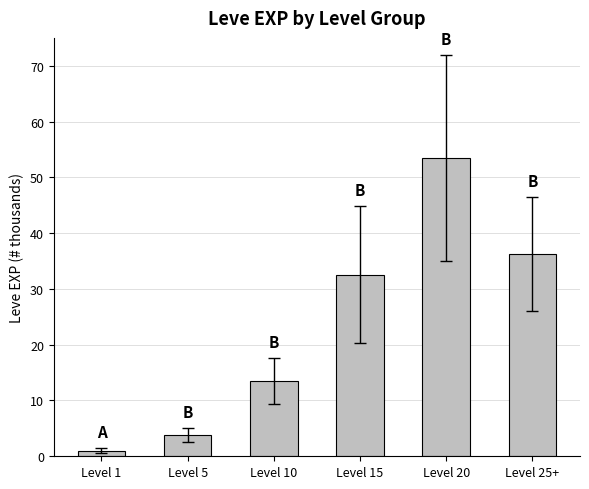

What is the sum of all values?

140.5